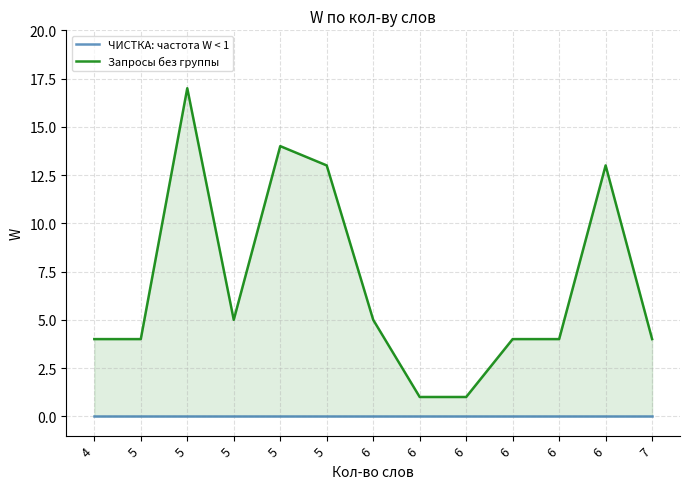

True or false: Запросы без группы and ЧИСТКА: частота W < 1 cross at least once.

False